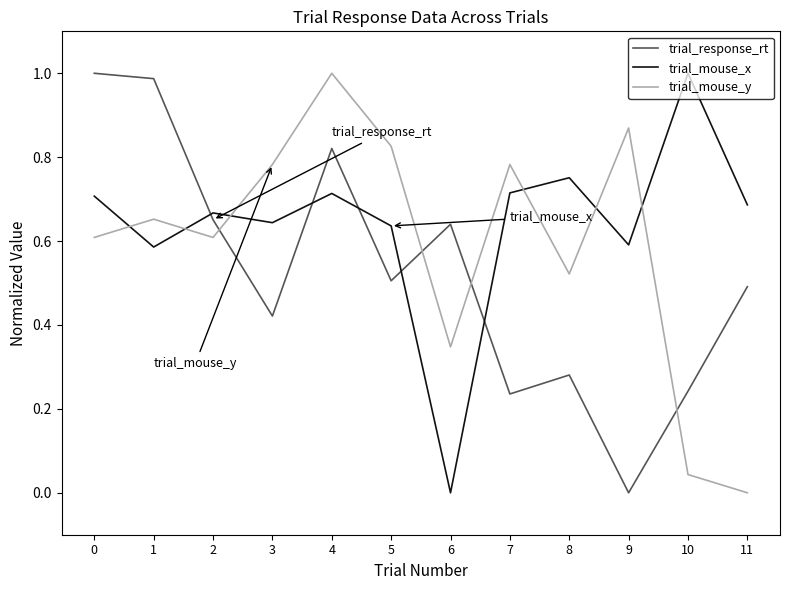

What are all the series names shown in the legend?

trial_response_rt, trial_mouse_x, trial_mouse_y